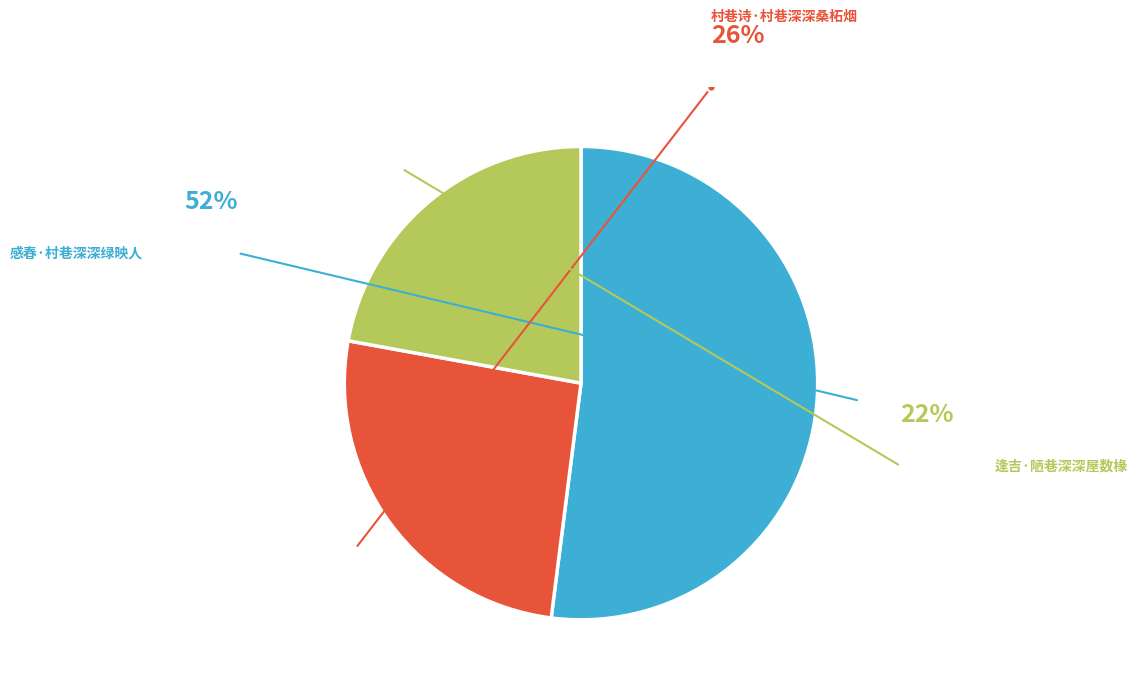

Is 感春·村巷深深绿映人 the majority of the pie?

Yes